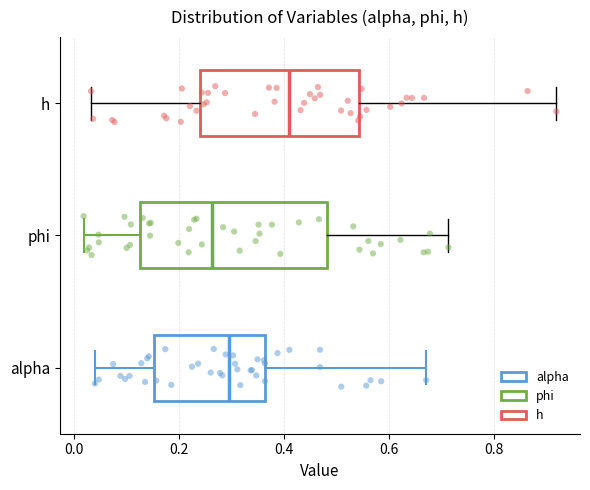

Which box is the widest, from its left edge to its right edge?

phi